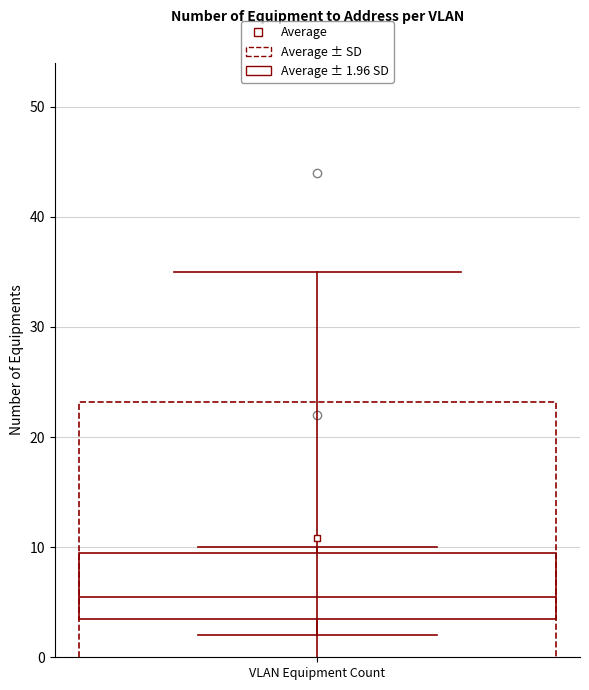

Where does the median line of the box for VLAN Equipment Count sit on the y-axis? The values are not printed on the chart, so give them approximately, as read against the axis.

6